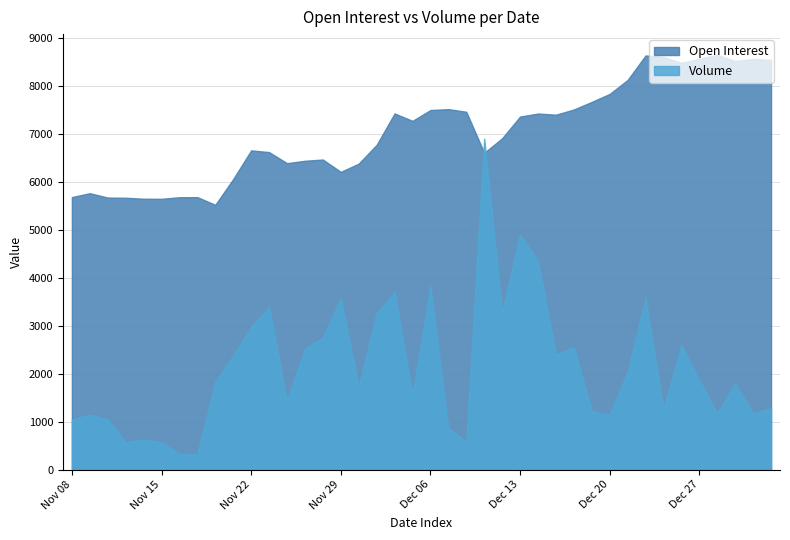

List the labels in order of Open Interest value, largest first.

Dec 28, Dec 22, Dec 25, Dec 27, Jan 02, Jan 03, Dec 29, Dec 26, Dec 21, Dec 20, Dec 19, Dec 07, Dec 18, Dec 06, Dec 08, Dec 04, Dec 14, Dec 15, Dec 13, Dec 05, Dec 12, Dec 01, Nov 22, Nov 23, Dec 11, Nov 28, Nov 27, Nov 24, Nov 30, Nov 29, Nov 21, Nov 09, Nov 08, Nov 17, Nov 16, Nov 10, Nov 13, Nov 14, Nov 15, Nov 20